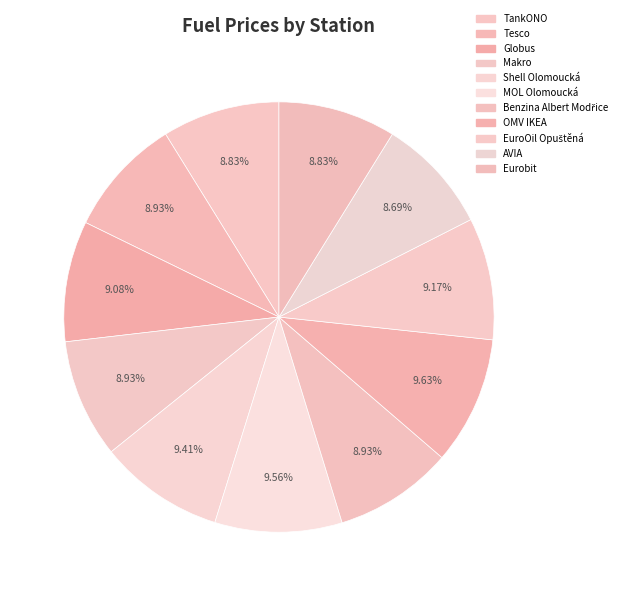

The Tesco slice represents 1% of the pie. True or false?

False